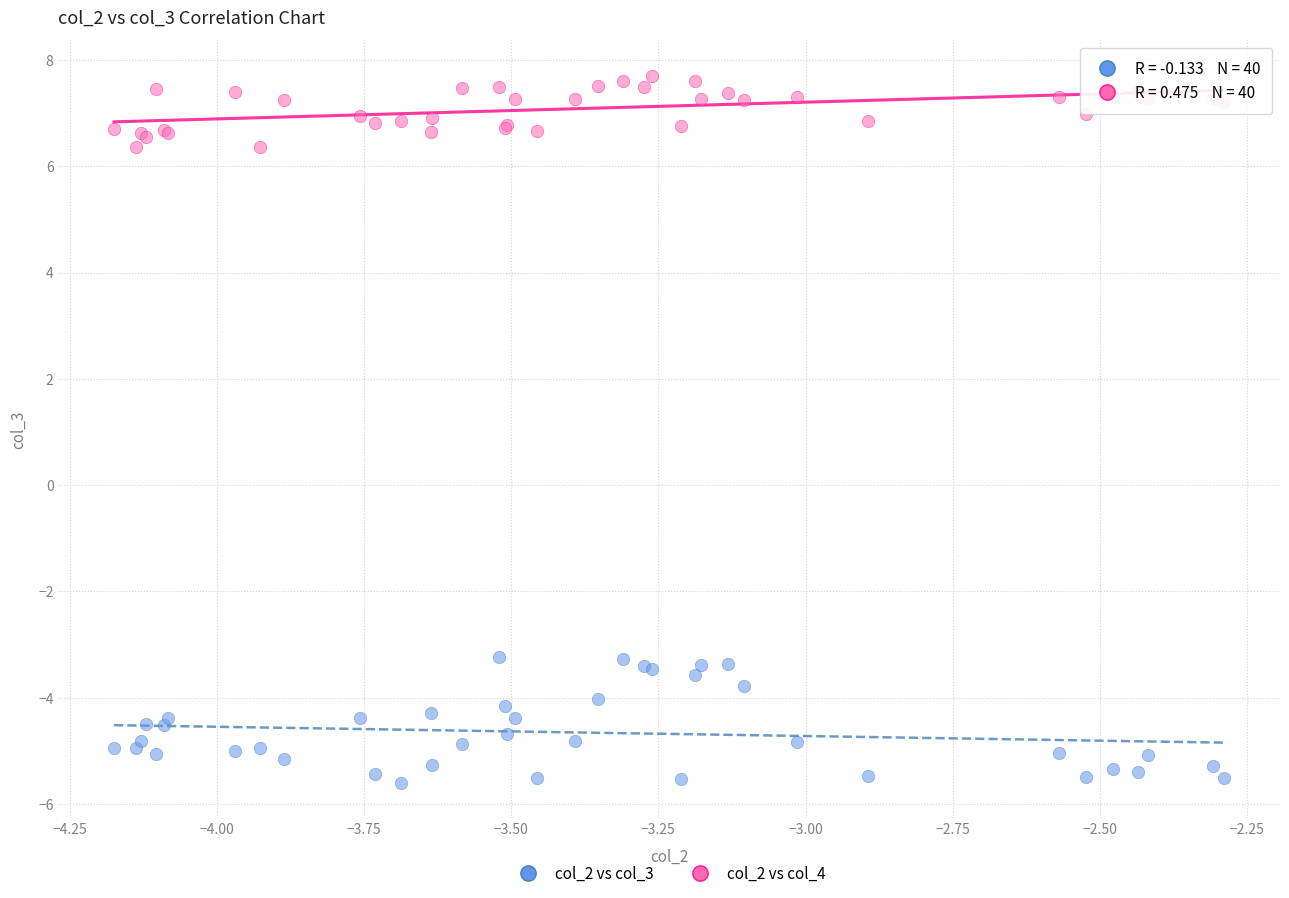

Which series reaches the minimum Y coordinate?

col_2 vs col_3